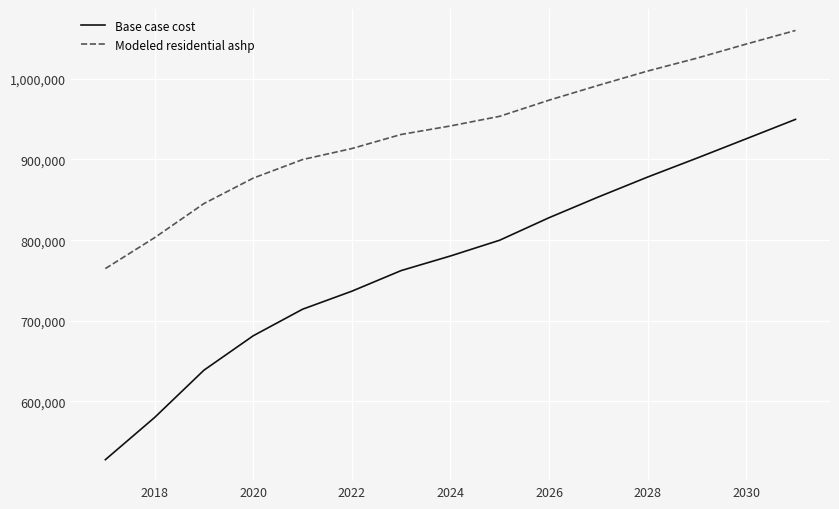

What is the lowest value of the Modeled residential ashp series?

764739.5